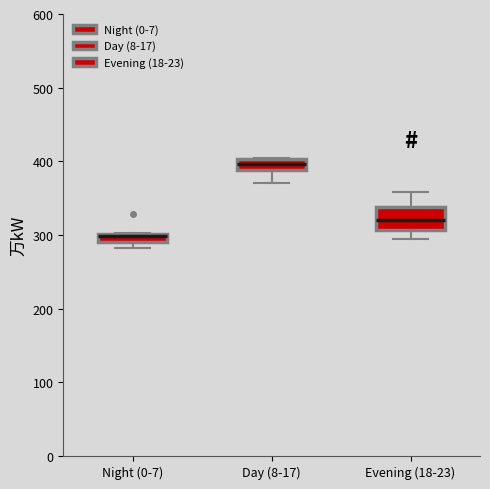

Where is the upper edge of the box for Night (0-7) on the y-axis? The values are not printed on the chart, so give them approximately, as read against the axis.

300